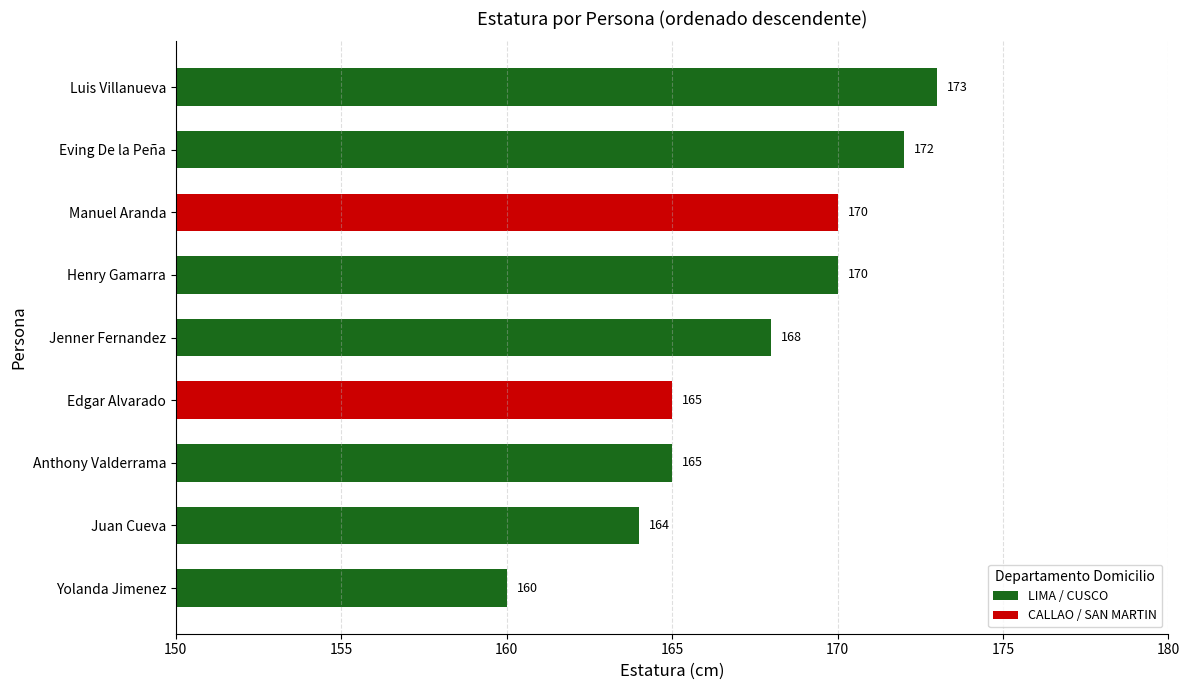

What is the ratio of the value at Luis Villanueva to the value at Anthony Valderrama?

1.0